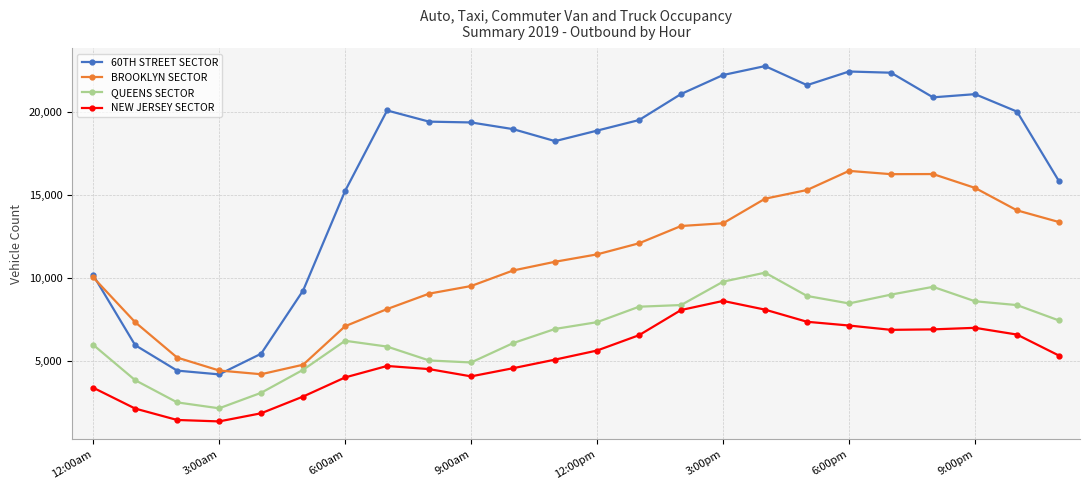

What is the value of the NEW JERSEY SECTOR point at the 23rd from the left?

6574